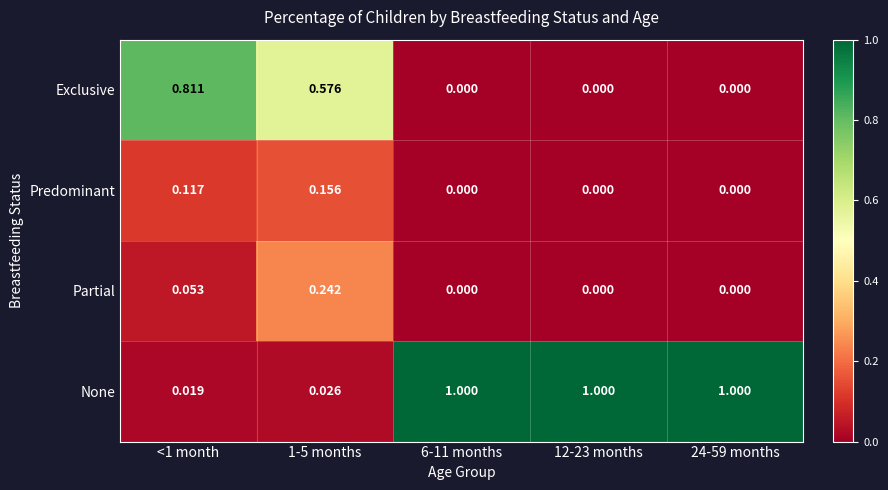

List the series in order of their peak value, highest first.

None, Exclusive, Partial, Predominant